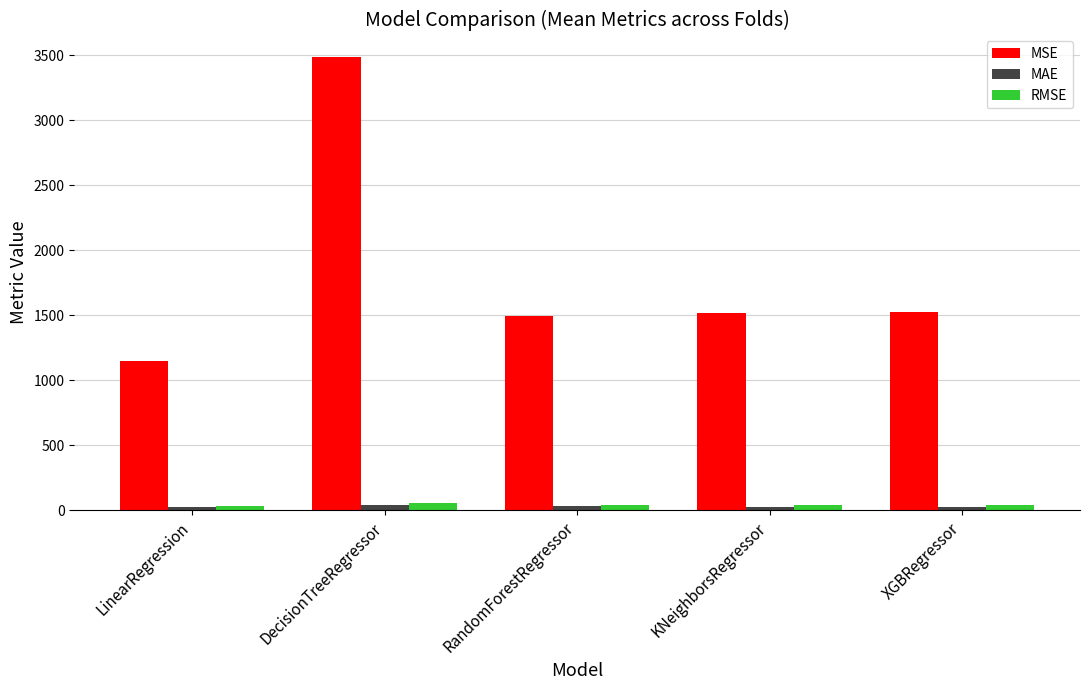

Which category has the highest value in the MSE series?

DecisionTreeRegressor